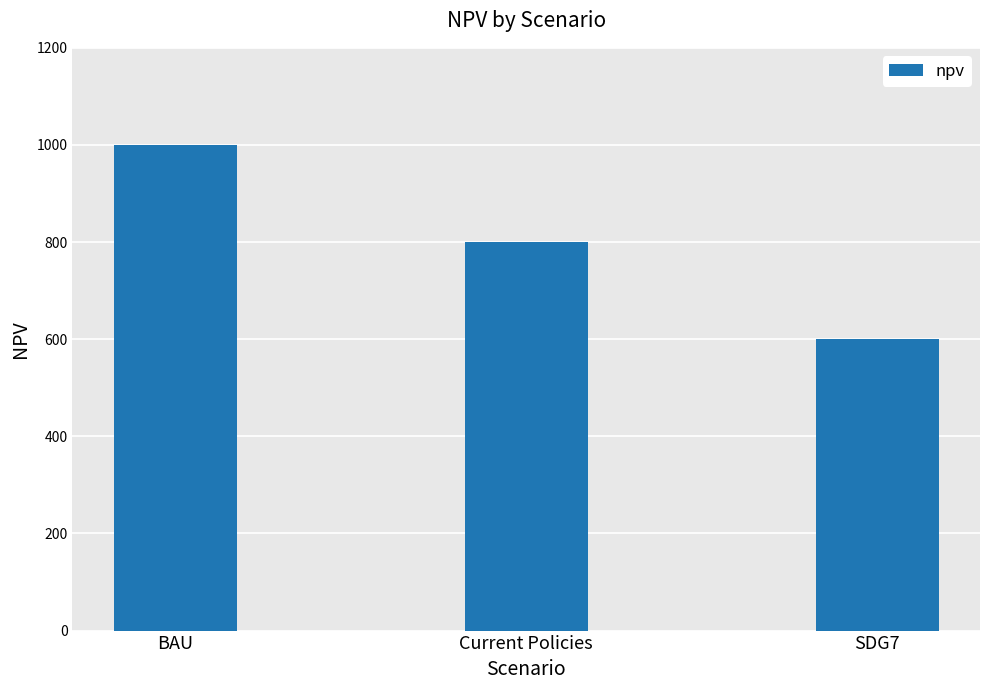

Count the number of data series in this chart.

1